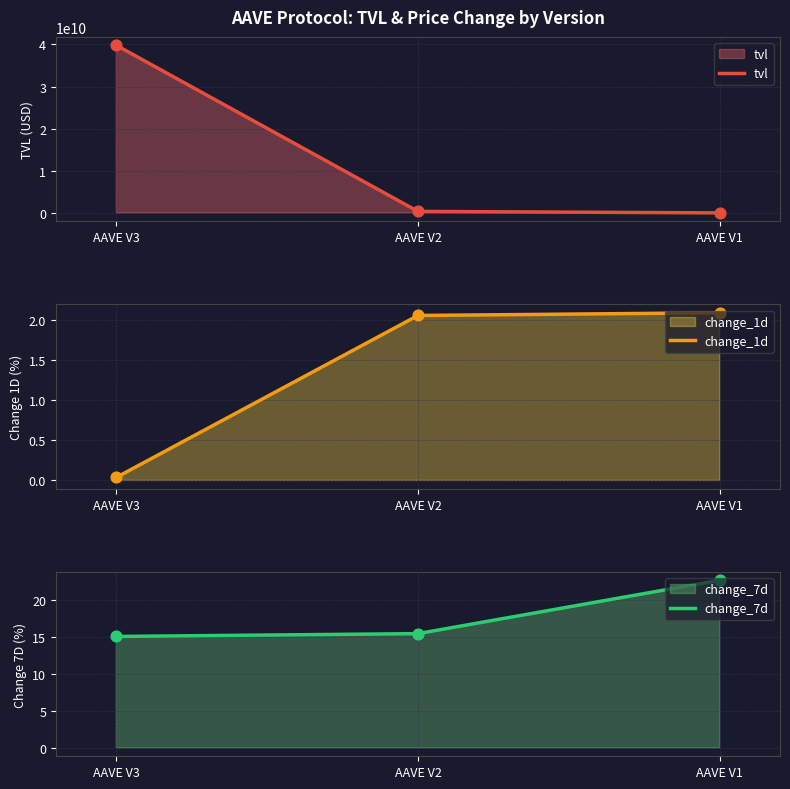

Which series contains the highest Y value?

tvl